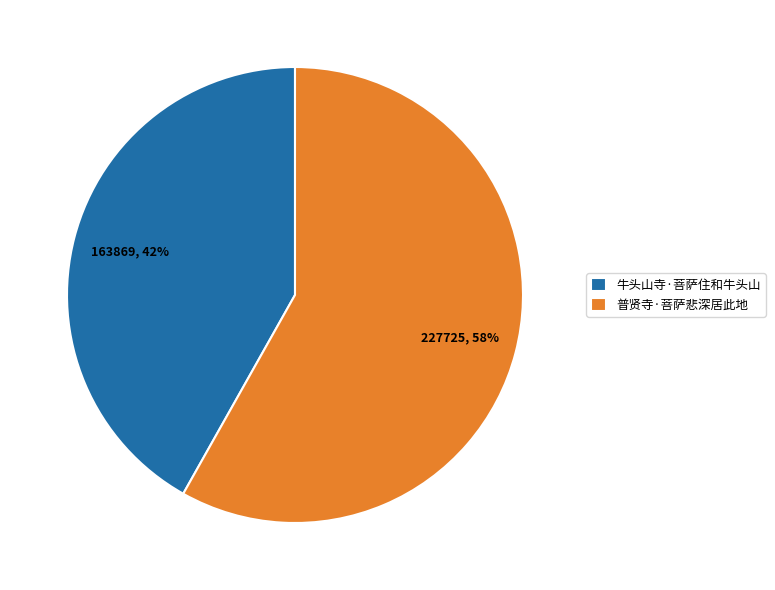

To the nearest percent, what is the combined percentage of 普贤寺·菩萨悲深居此地 and 牛头山寺·菩萨住和牛头山?

100%